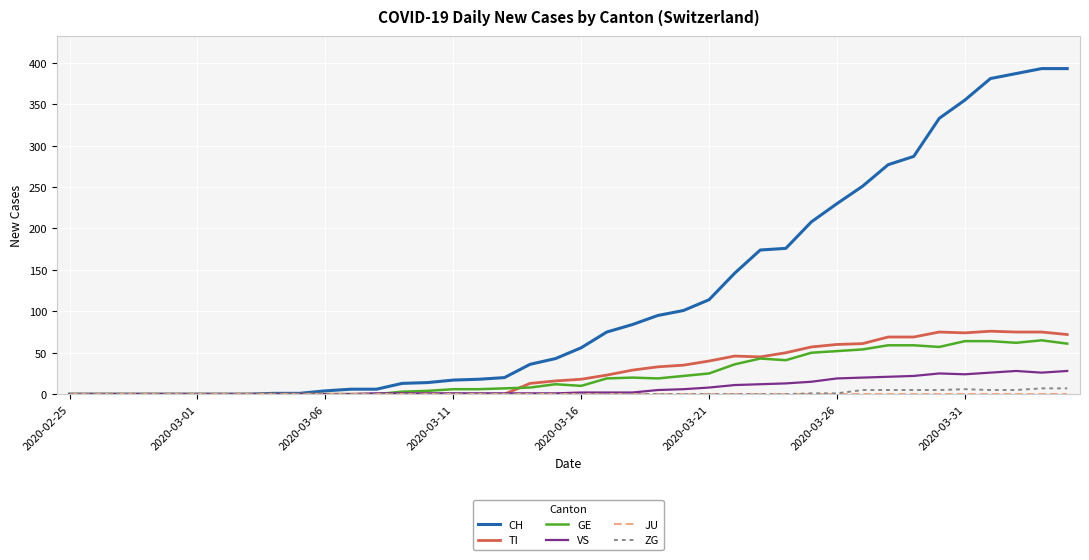

What is the greatest value displayed?

393